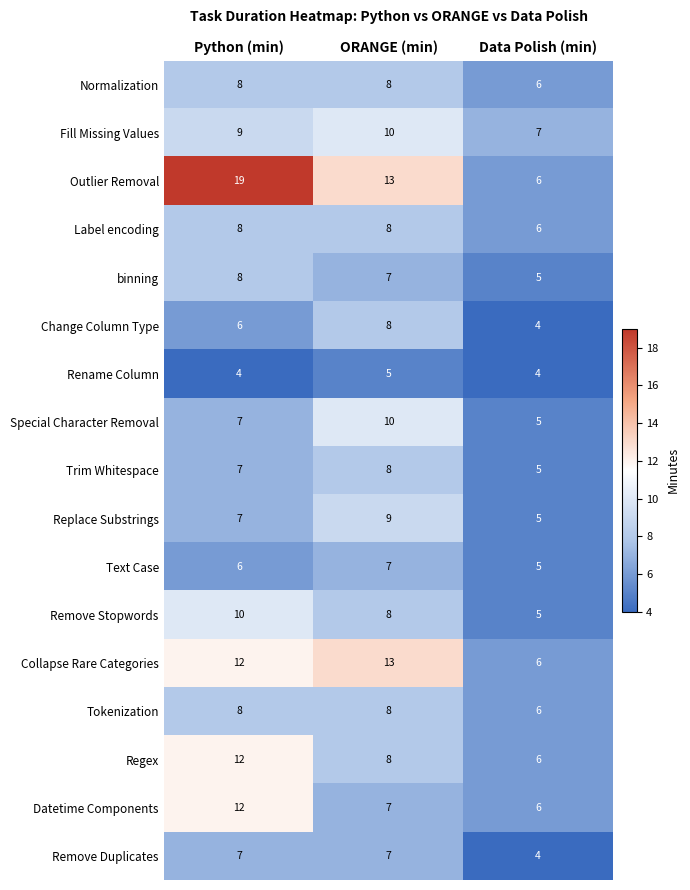

What is the total value across all series at ORANGE (min)?

144